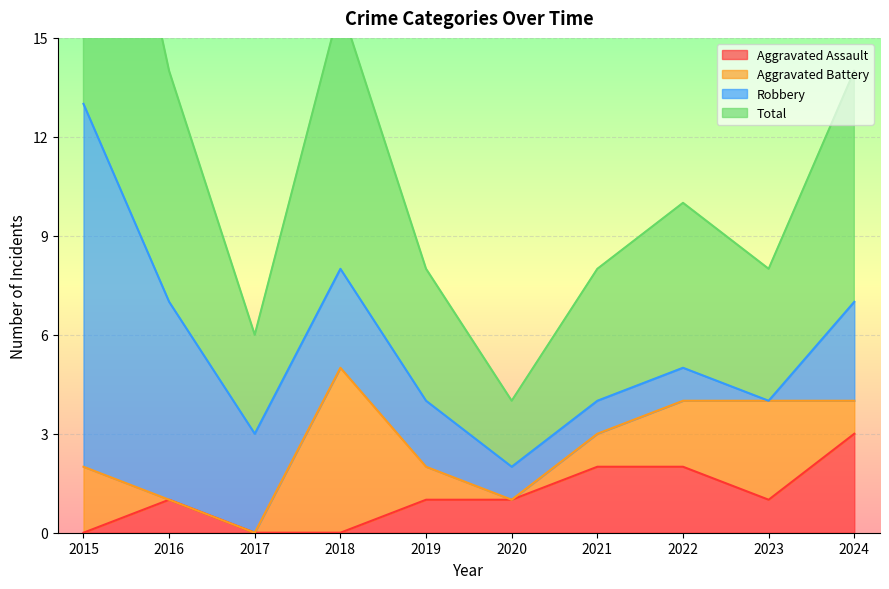

The value of Aggravated Assault at 2018 is -2. True or false?

False